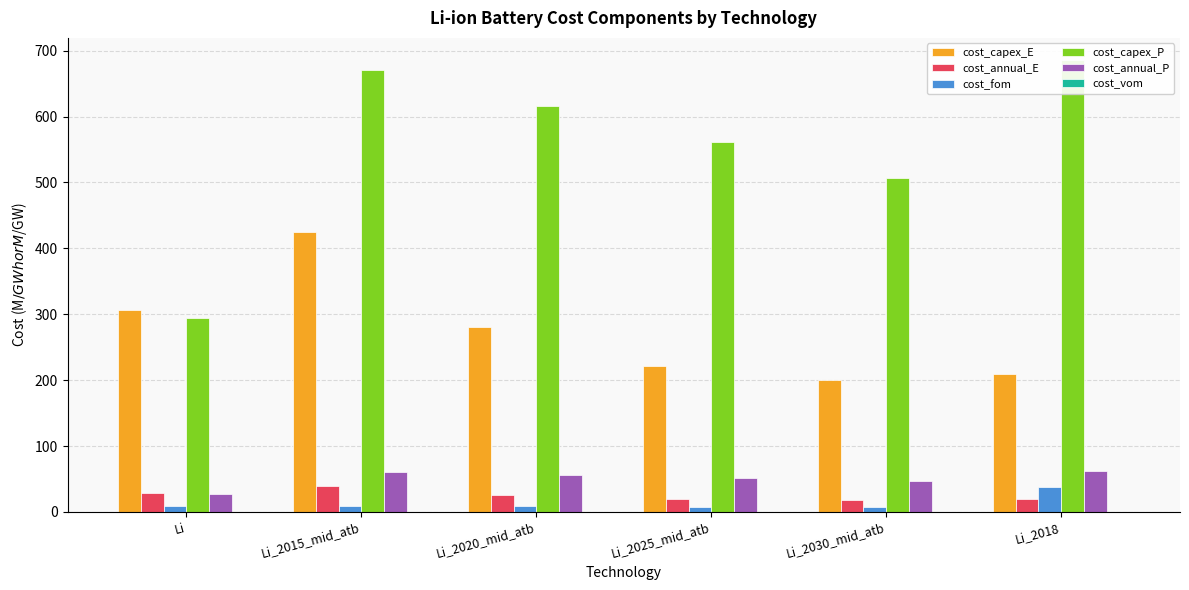

At how many categories does at least one series exceed 37?

6